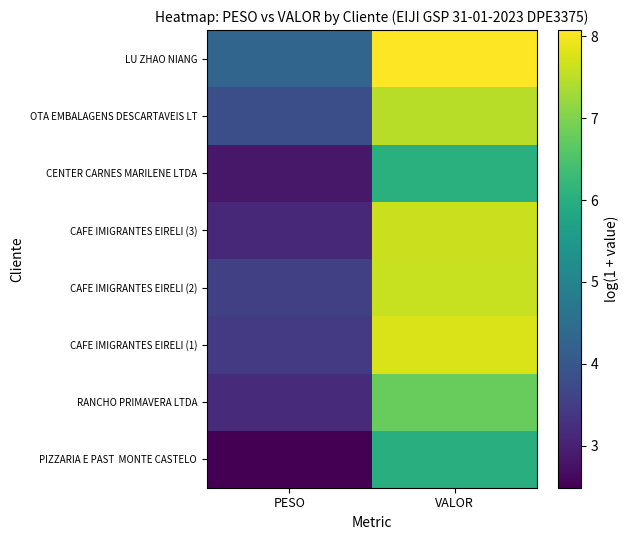

At which category does the chart reach its peak across all series?

VALOR